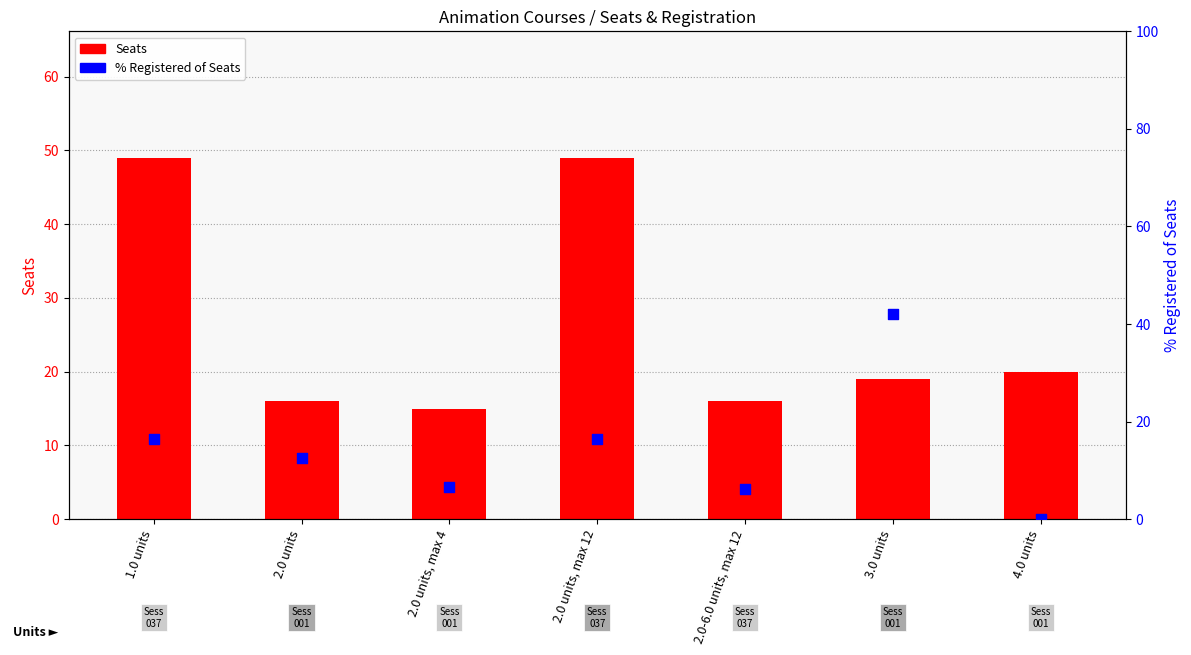

What are all the series names shown in the legend?

Seats, % Registered of Seats